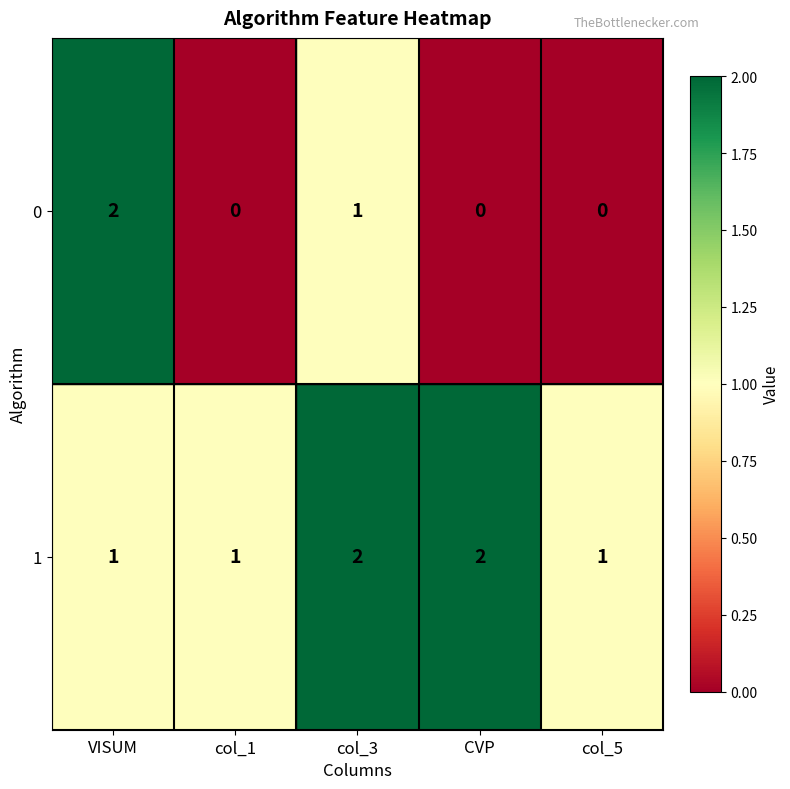

Which series has the largest total across all categories?

1